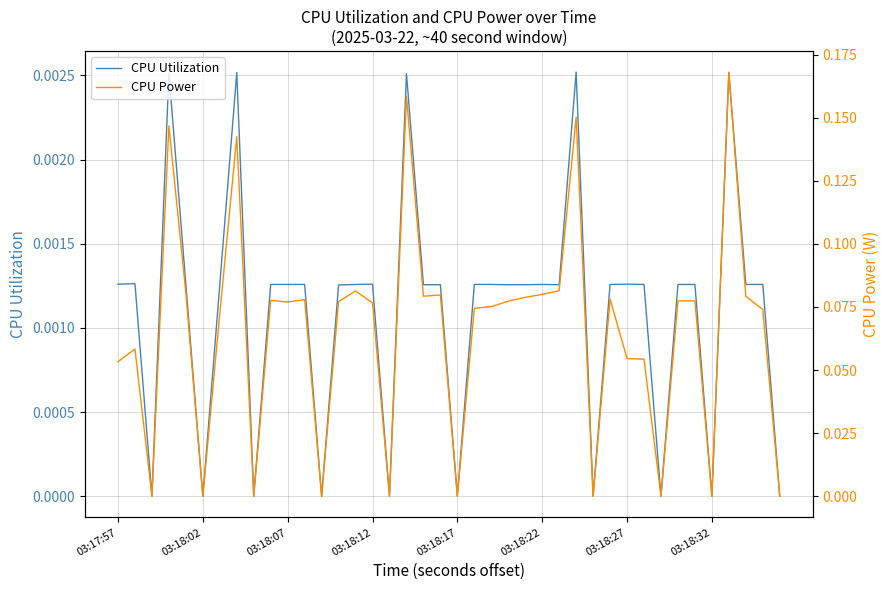

At how many categories does at least one series exceed 0?

30